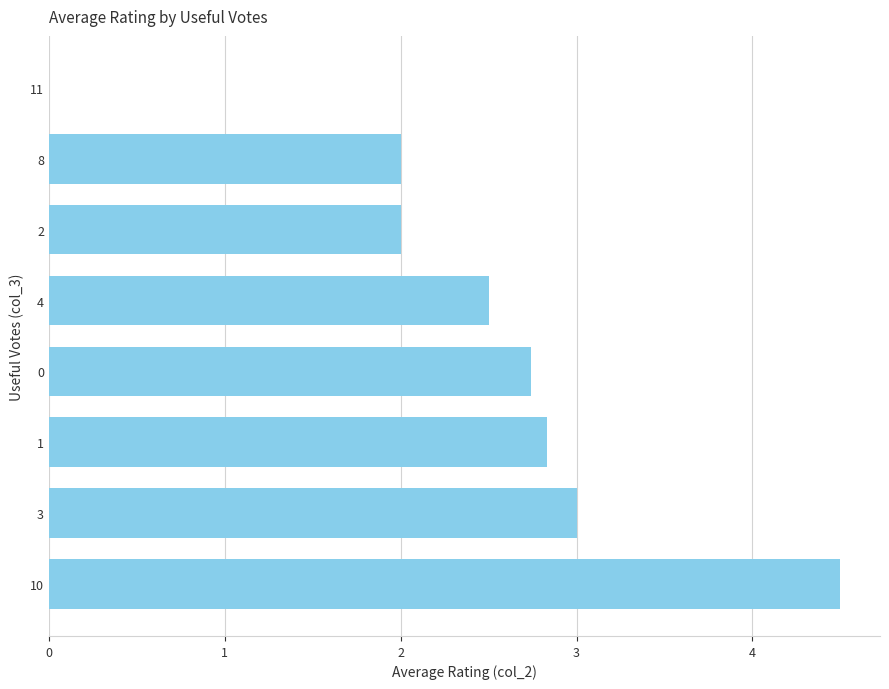

What is the average value?

2.4